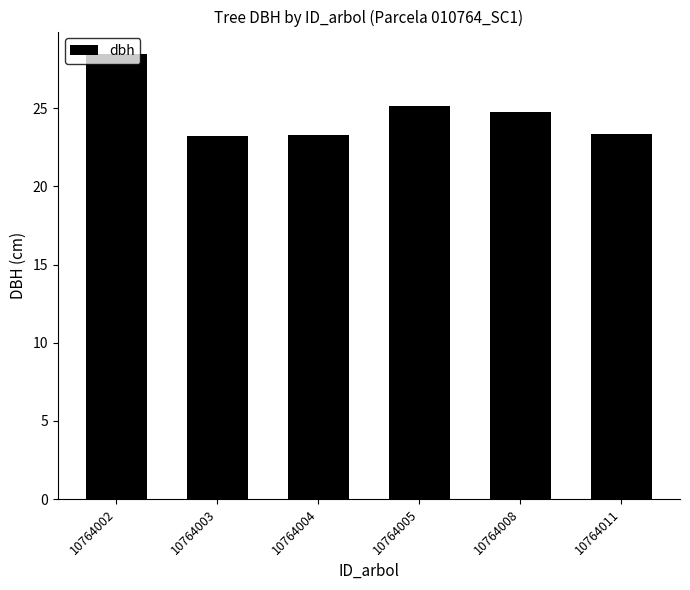

True or false: the data shows 23.4 at 10764011.

True